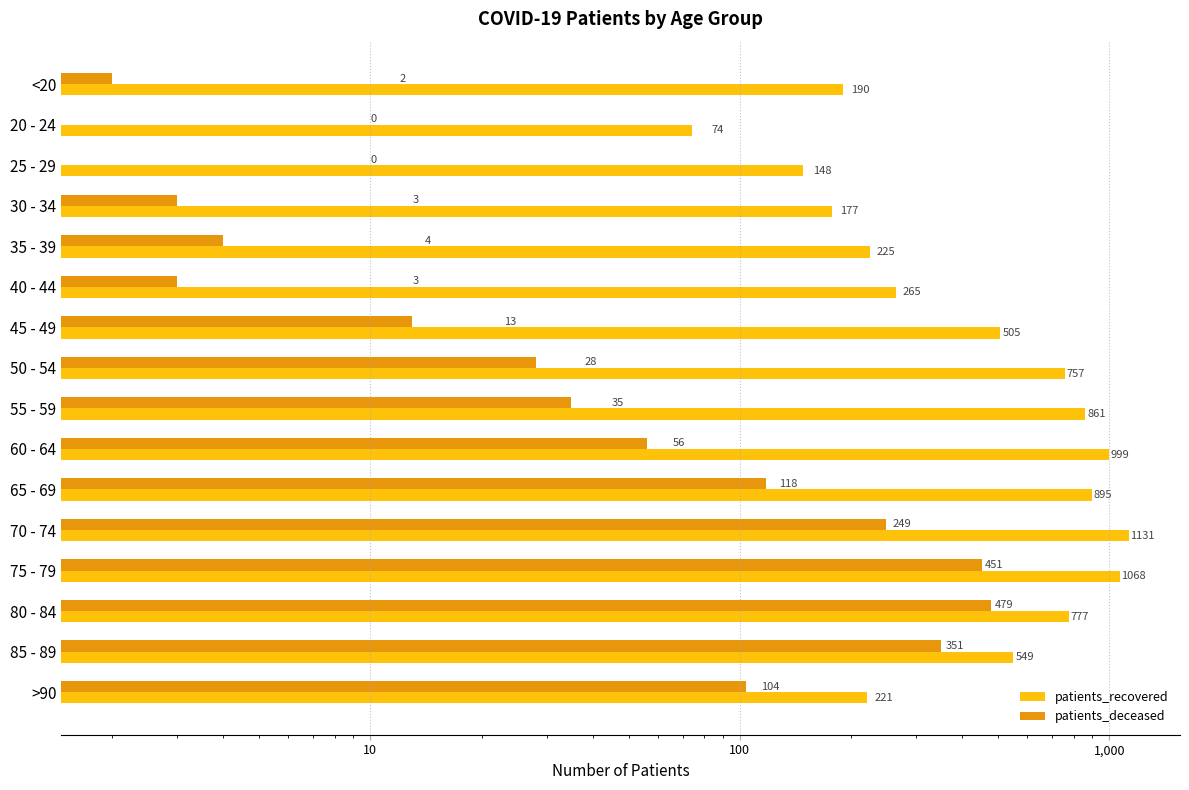

List the series in order of their overall mean, highest first.

patients_recovered, patients_deceased